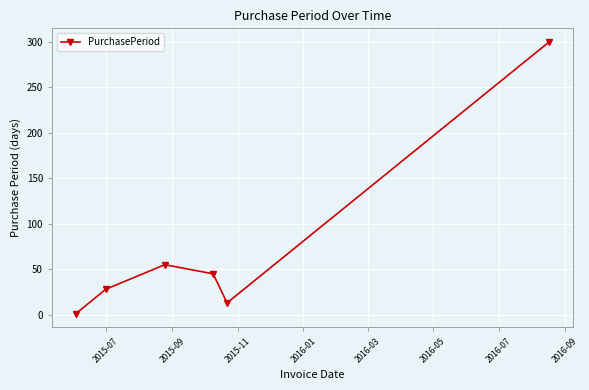

How many interior local valleys (lower than both neighbors) does the data have?

1